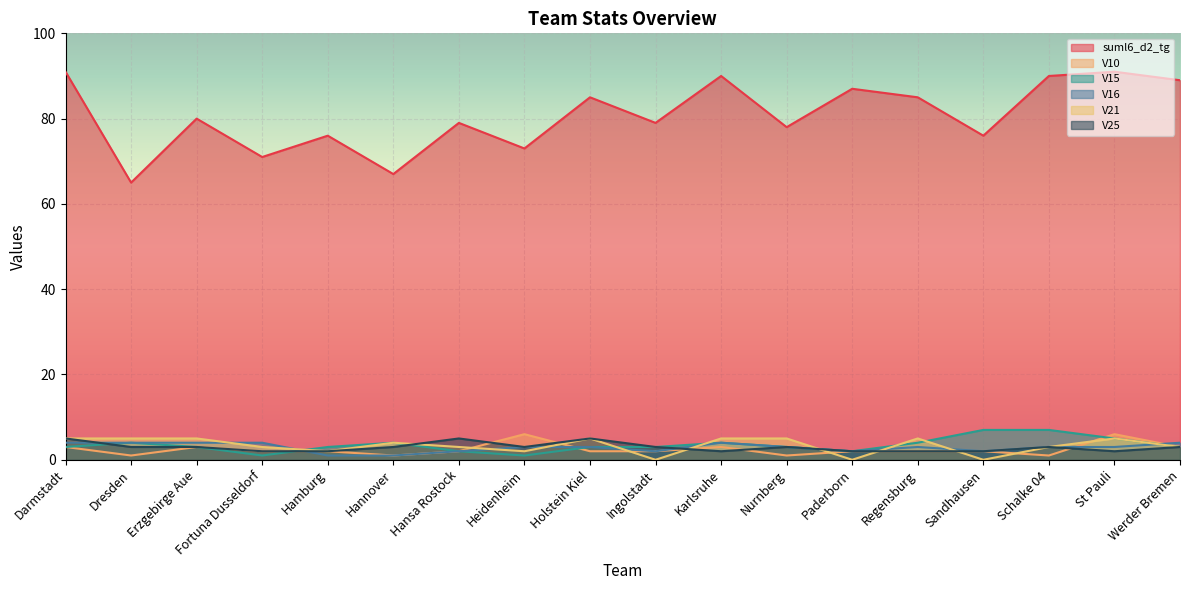

Reading right to left, list all the values displayed in this chart.

suml6_d2_tg: 89	91	90	76	85	87	78	90	79	85	73	79	67	76	71	80	65	91
V10: 3	6	1	2	2	2	1	3	2	2	6	2	1	2	2	3	1	3
V15: 3	5	7	7	4	2	3	4	3	3	1	2	4	3	1	3	4	3
V16: 4	3	3	2	3	2	3	4	2	3	3	2	1	1	4	4	4	4
V21: 3	5	3	0	5	0	5	5	0	5	2	3	4	2	3	5	5	5
V25: 3	2	3	2	2	2	3	2	3	5	3	5	3	2	2	3	3	5